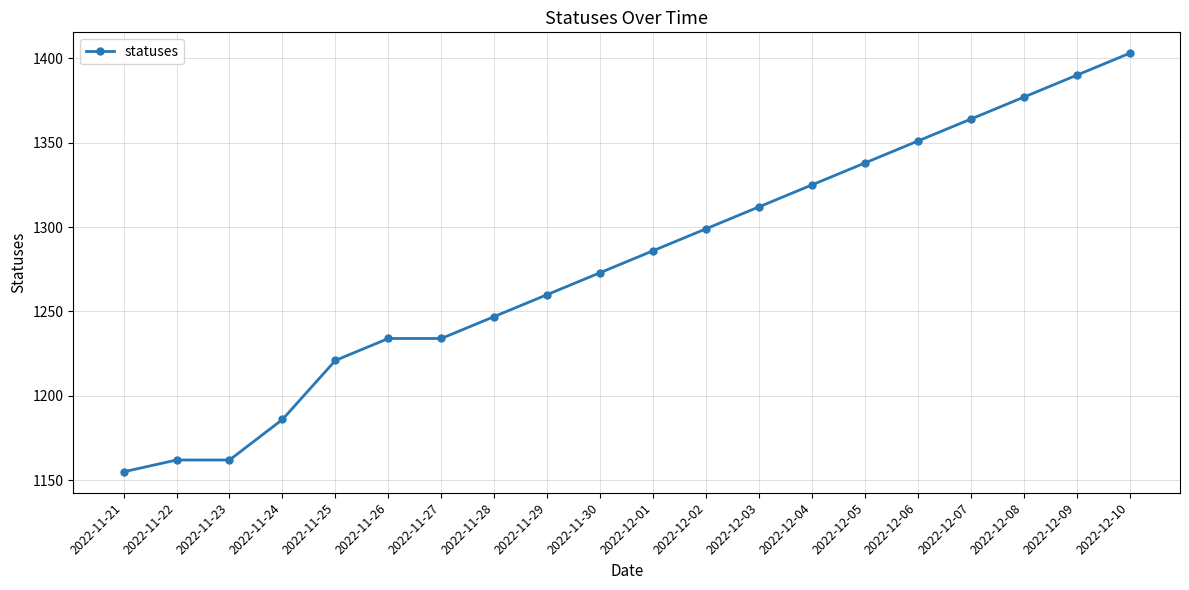

Which category has the lowest value across all series?

2022-11-21